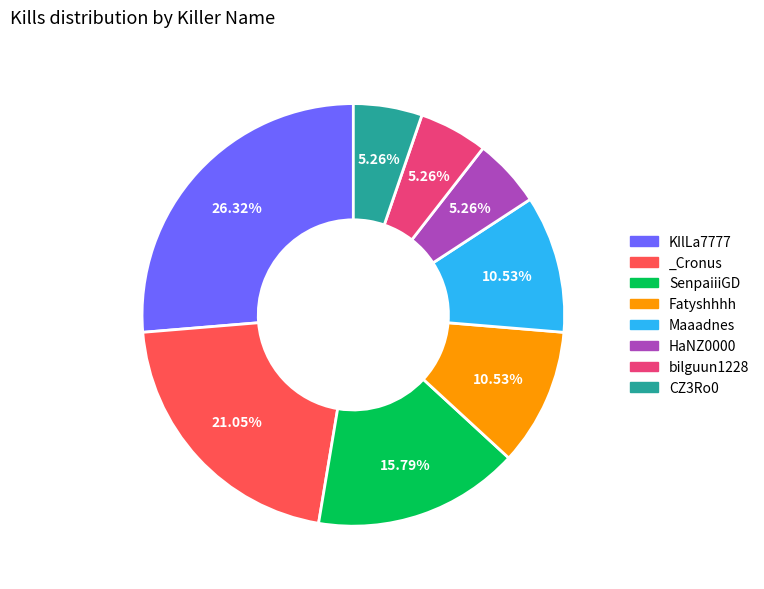

What is the ratio of the value at _Cronus to the value at KIlLa7777?

0.8